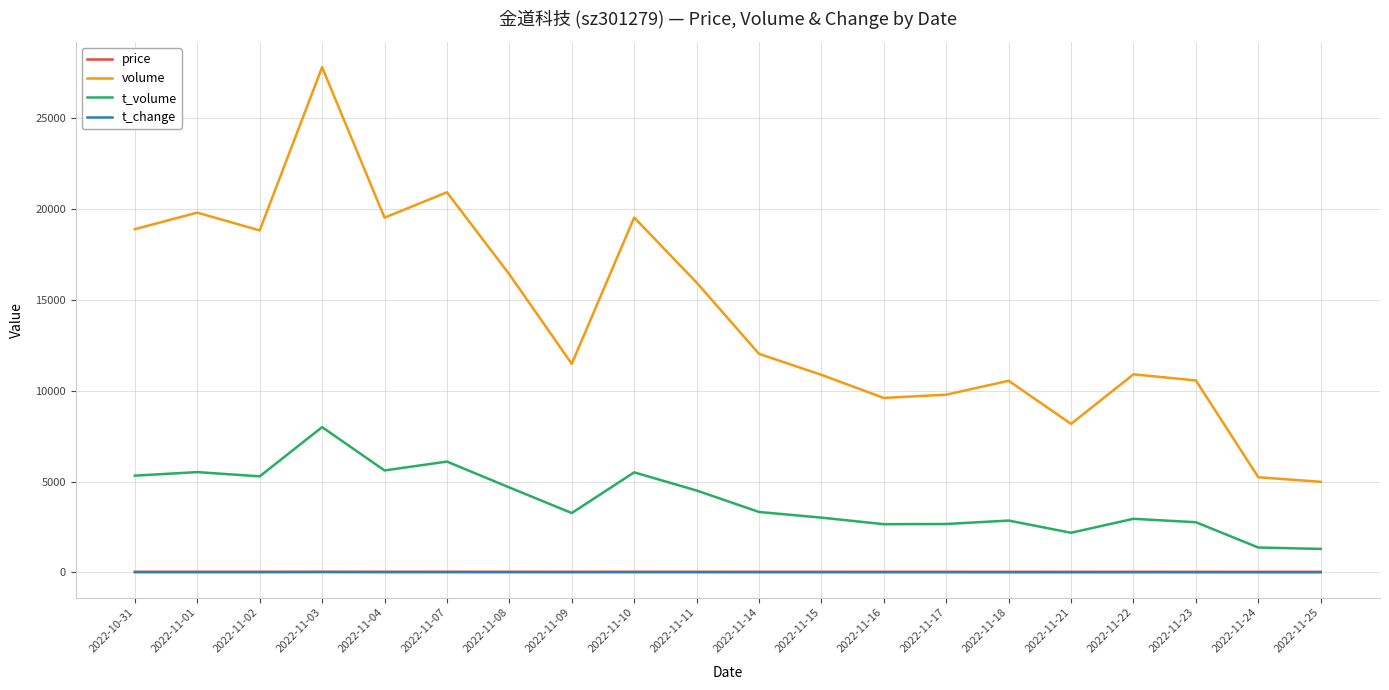

What is the average value of the price series?

27.6